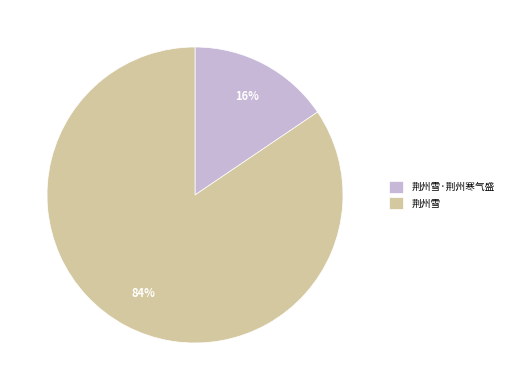

What is the largest slice in the pie chart?

荆州雪